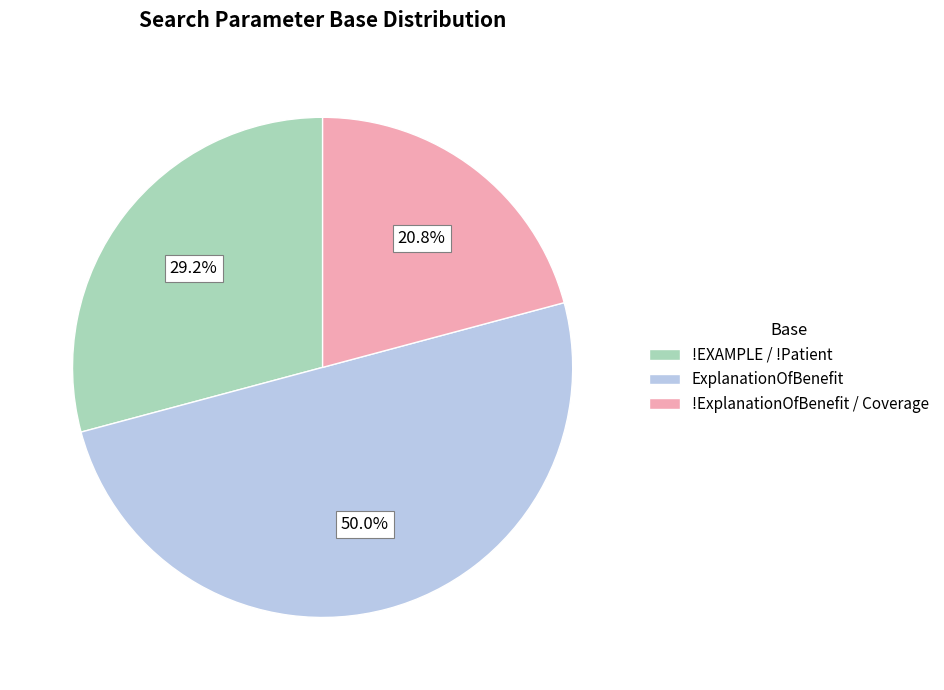

What is the ratio of the value at !EXAMPLE / !Patient to the value at ExplanationOfBenefit?

0.6